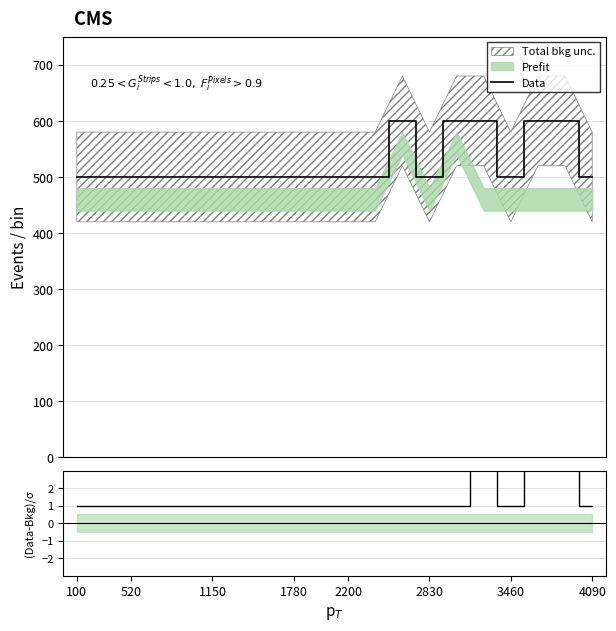

What is the difference between the second highest and minimum values?

2.5